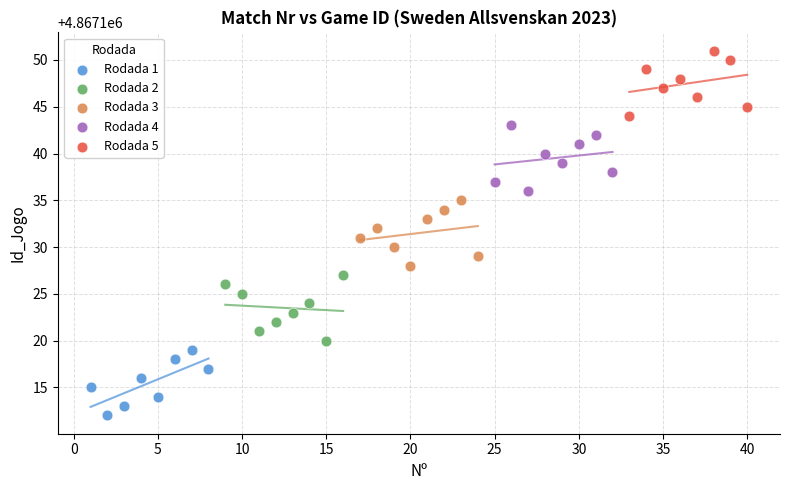

What are all the series names shown in the legend?

Rodada 1, Rodada 2, Rodada 3, Rodada 4, Rodada 5